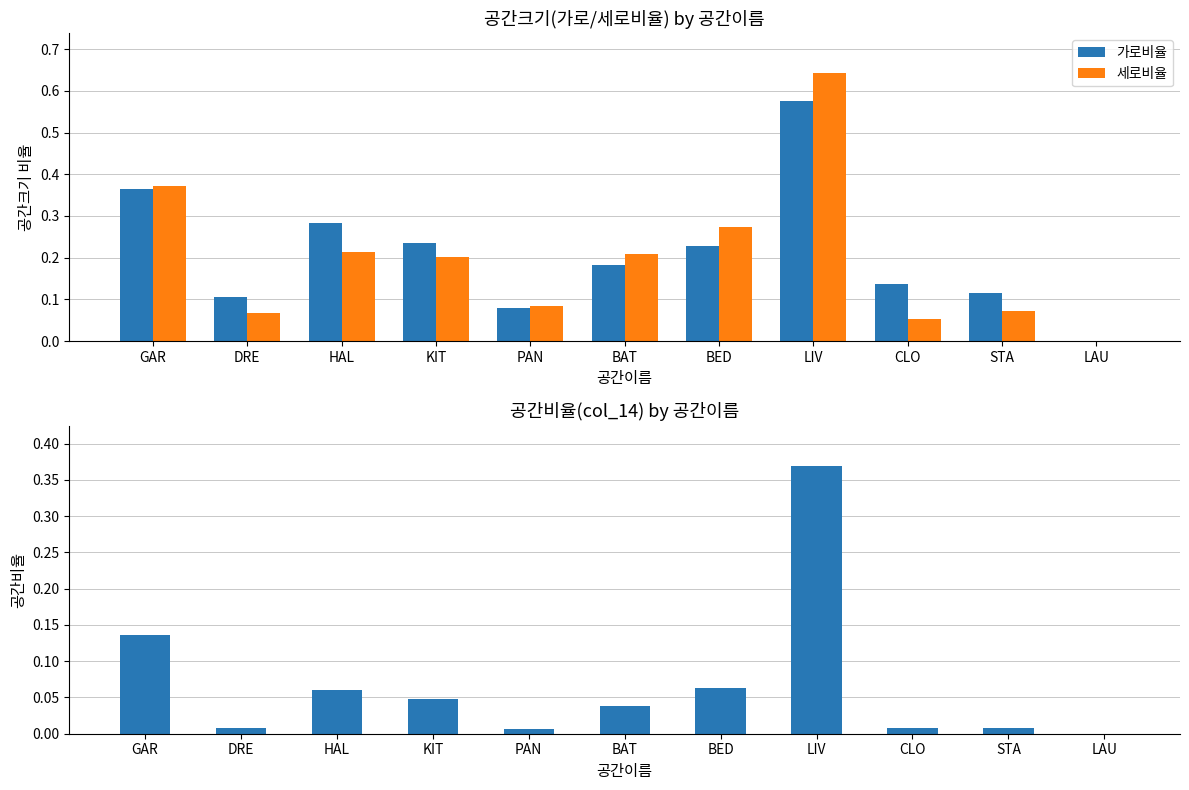

What are all the series names shown in the legend?

가로비율, 세로비율, 공간비율